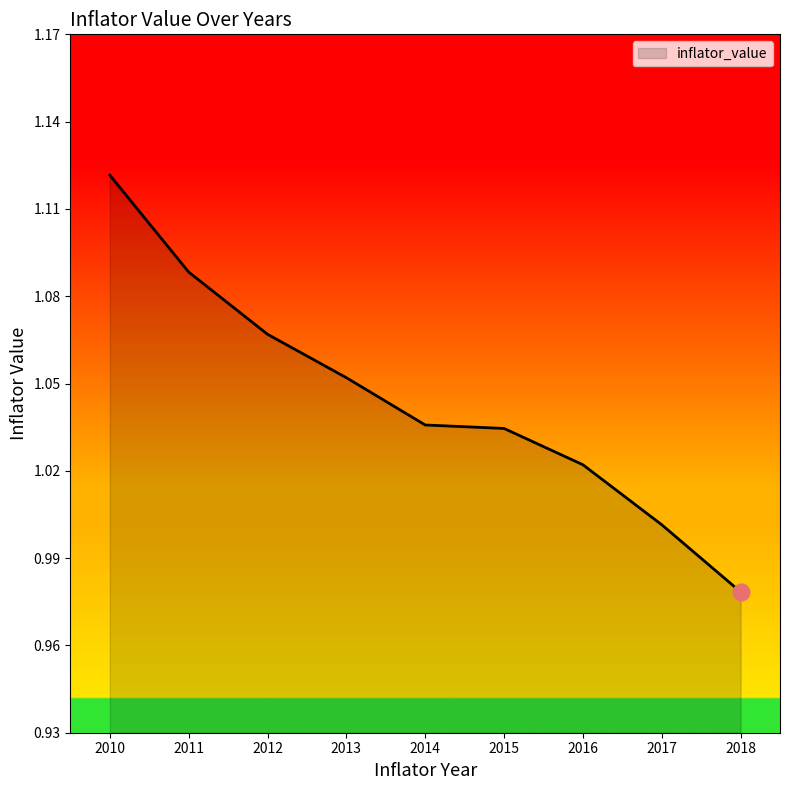

Is this an area chart (filled region under the line)?

Yes